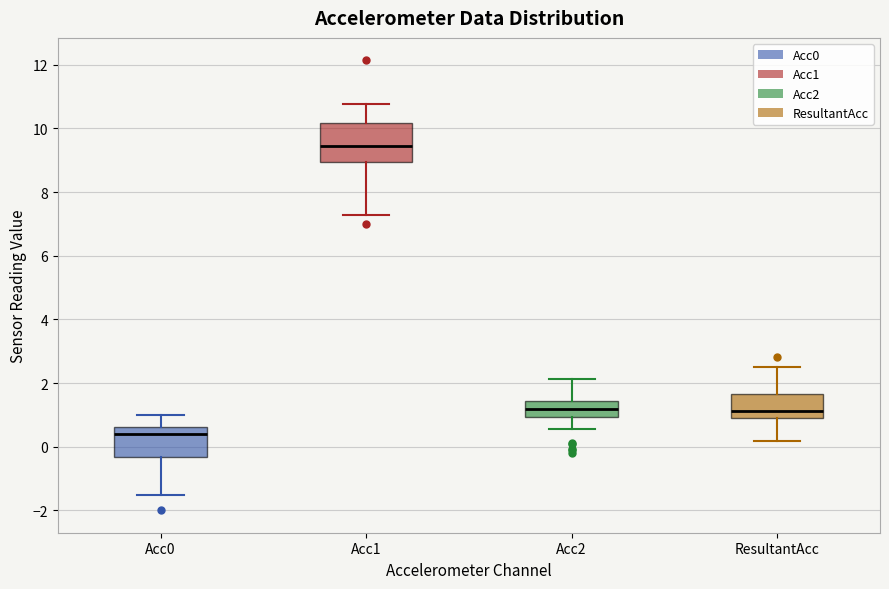

Reading left to right, read every box against the y-axis: the position of its median line, the range the box covers, and the ends of its whiskers. The values are not printed on the chart, so give them approximately, as read against the axis.

Acc0: median 0.4, box -0.4 to 0.6, whiskers -1.6 to 1.0
Acc1: median 9.4, box 9.0 to 10.2, whiskers 7.2 to 10.8
Acc2: median 1.2, box 1.0 to 1.4, whiskers 0.6 to 2.2
ResultantAcc: median 1.2, box 0.8 to 1.6, whiskers 0.2 to 2.4